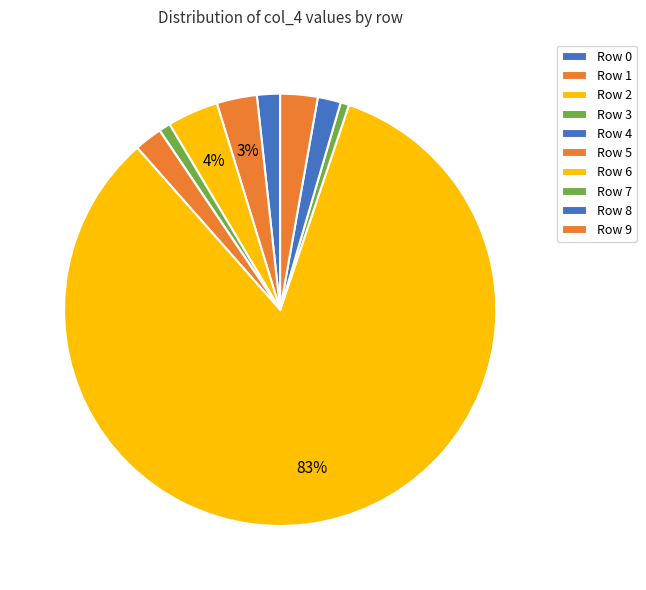

How many segments does this pie chart have?

10